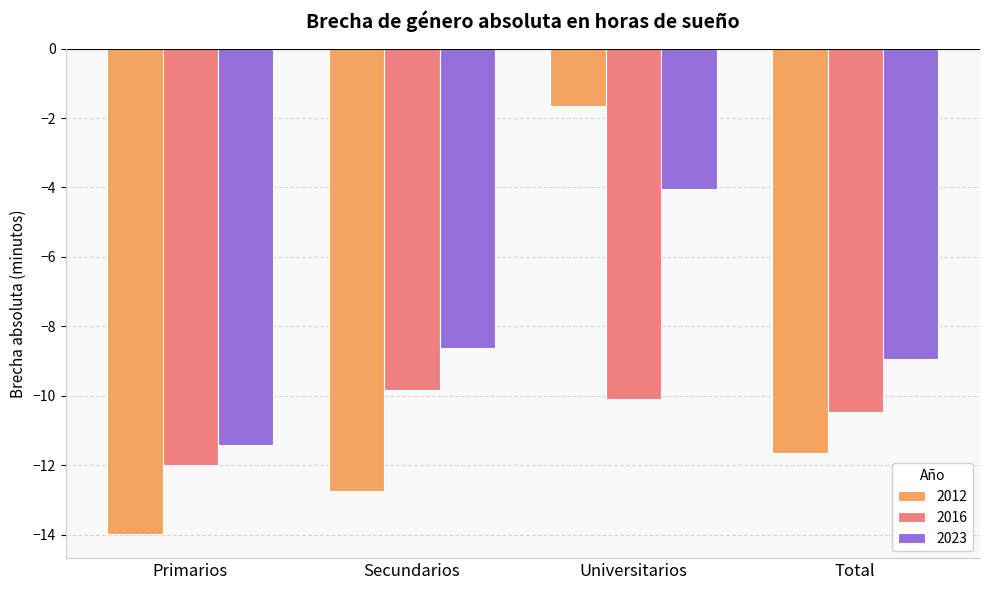

Rank the series by their average value, from lowest to highest.

2016, 2012, 2023